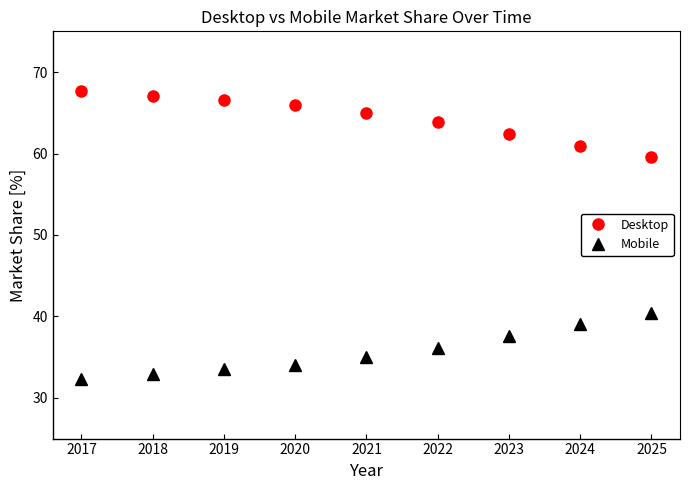

Is it true that Mobile equals 46.4 at 2021?

False